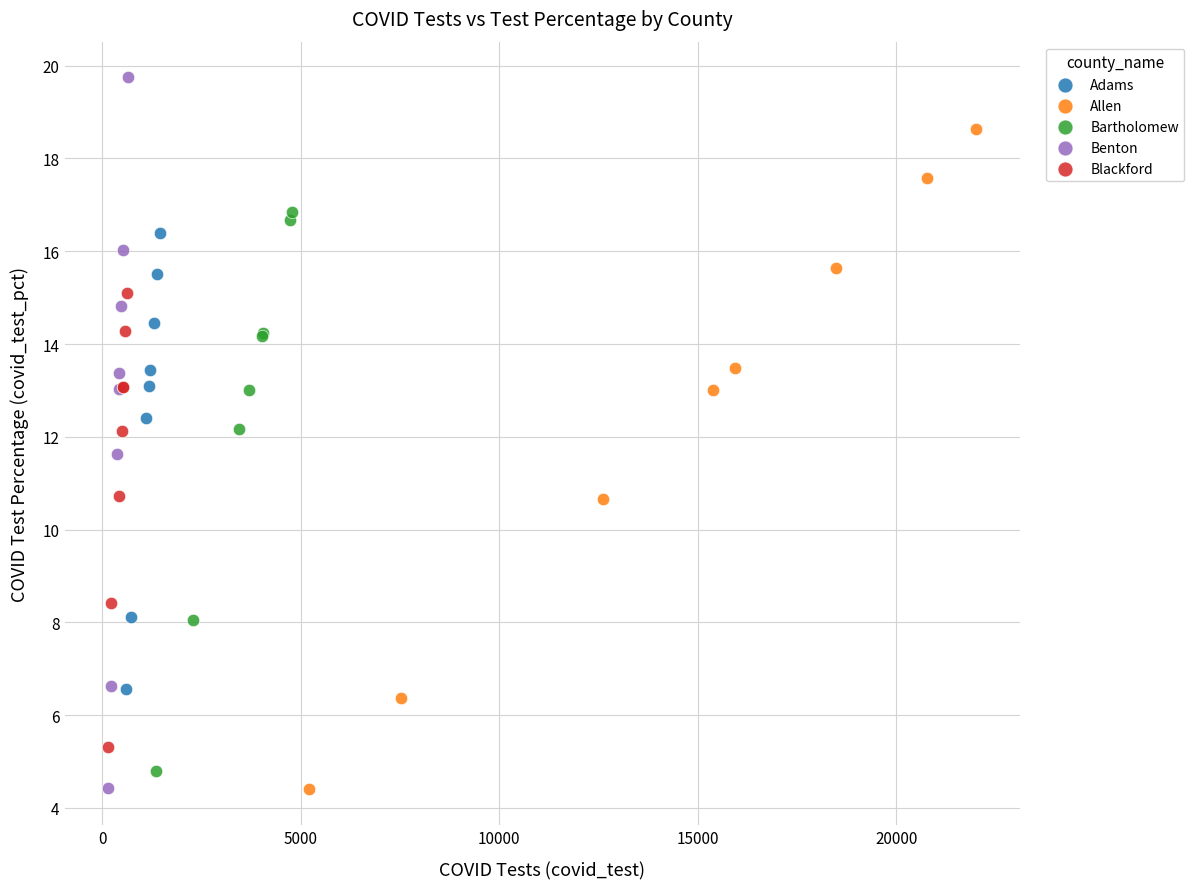

Which series has the widest spread of Y values?

Benton